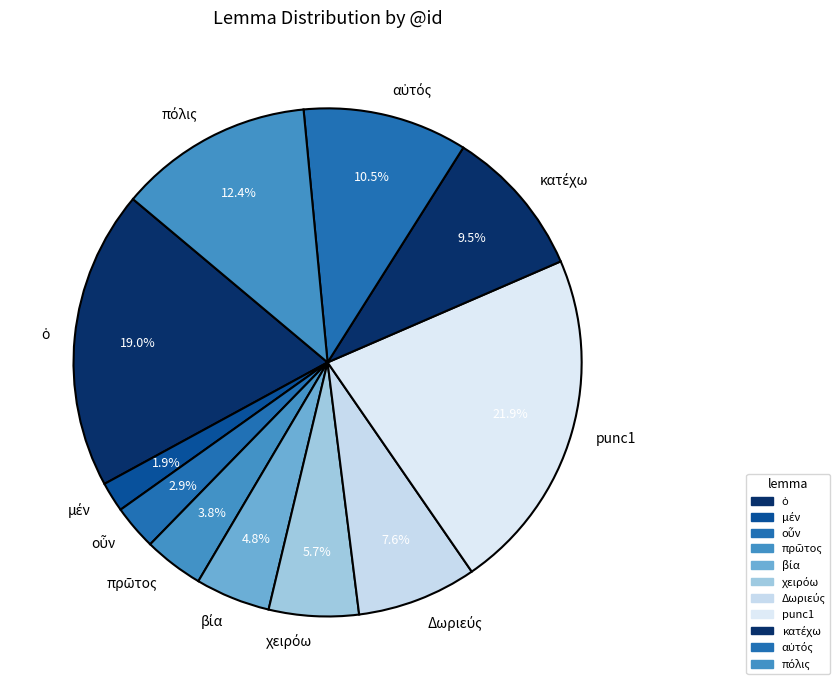

What is the largest slice in the pie chart?

punc1